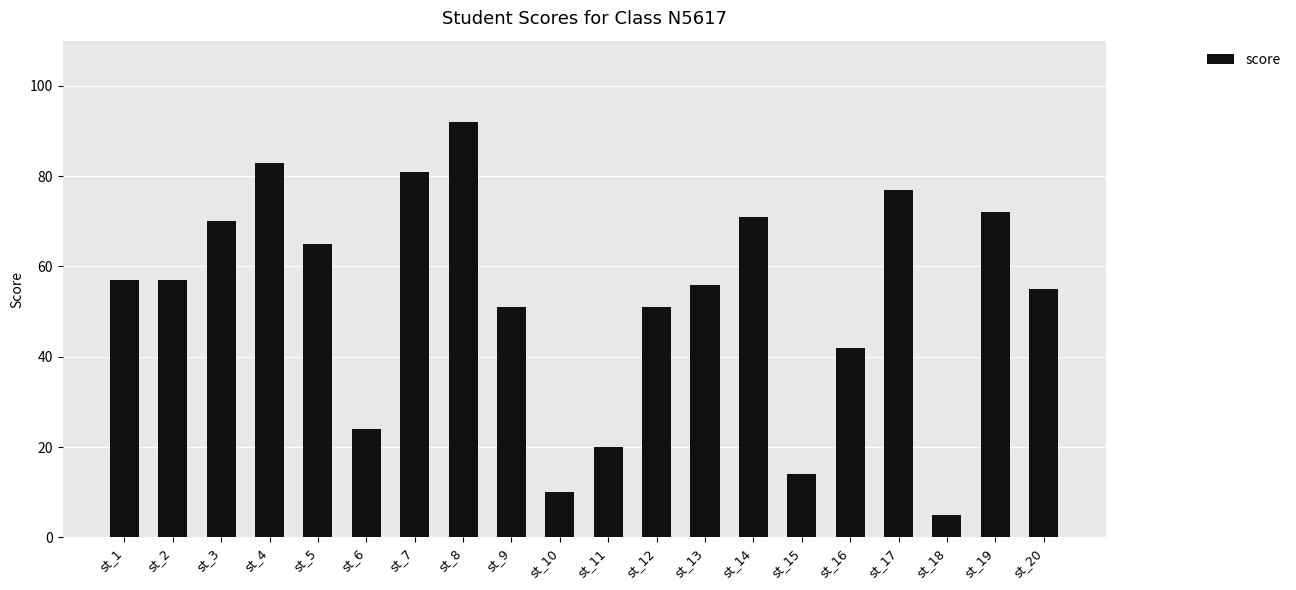

What is the difference between the values at st_8 and st_4?

9